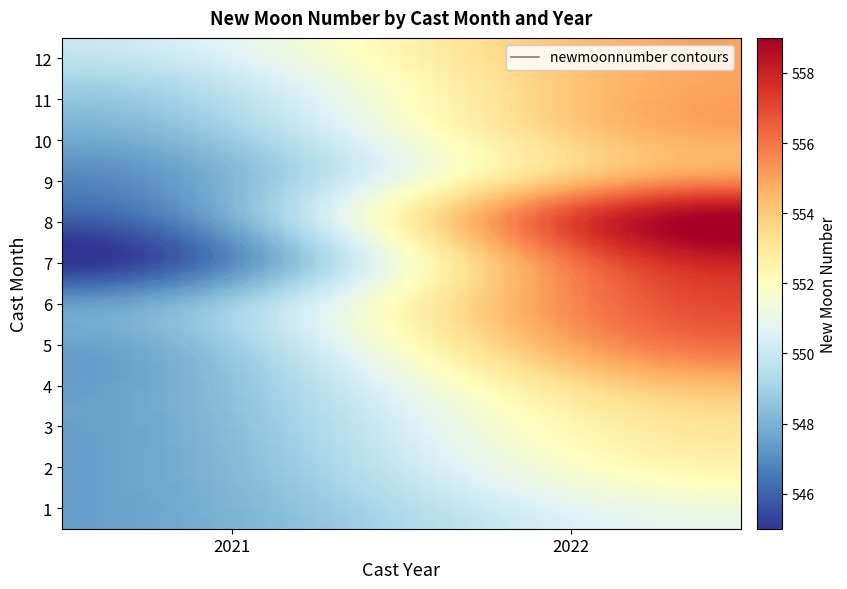

Is the value of 11 at 2022 greater than the value of 6 at 2022?

No